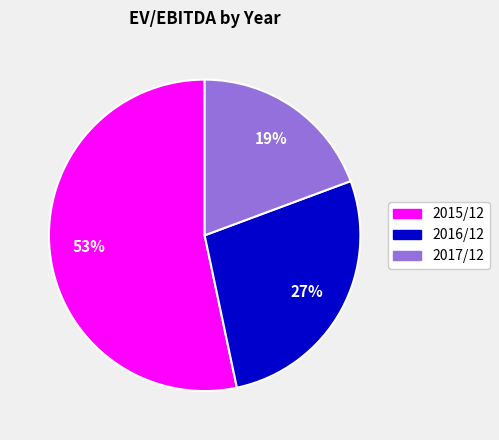

Between 2015/12 and 2017/12, which is larger?

2015/12